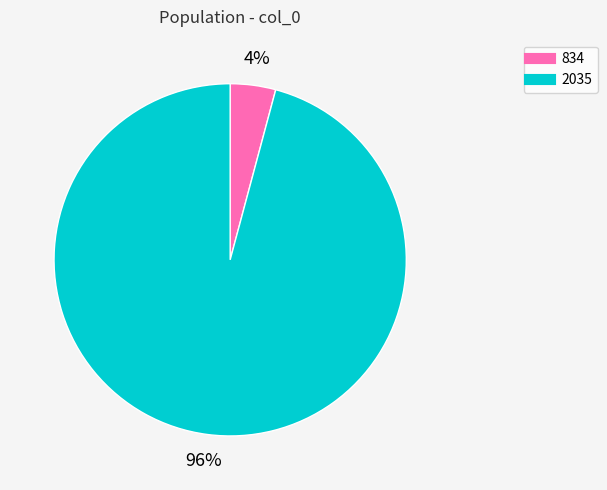

Is the sum of 2035 and 834 greater than half?

Yes